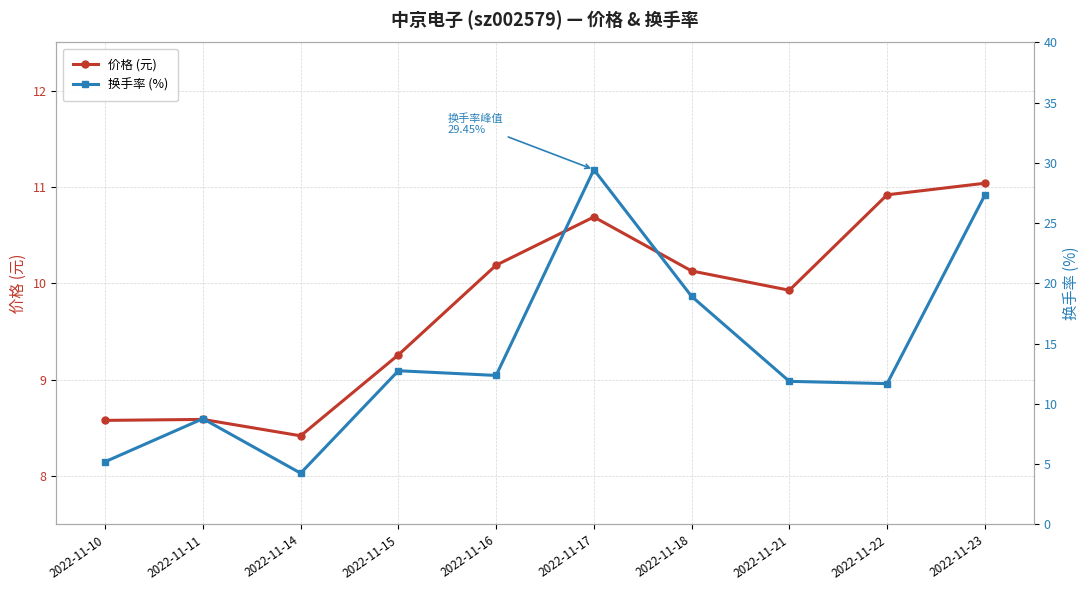

Rank the series by their average value, from lowest to highest.

价格 (元), 换手率 (%)